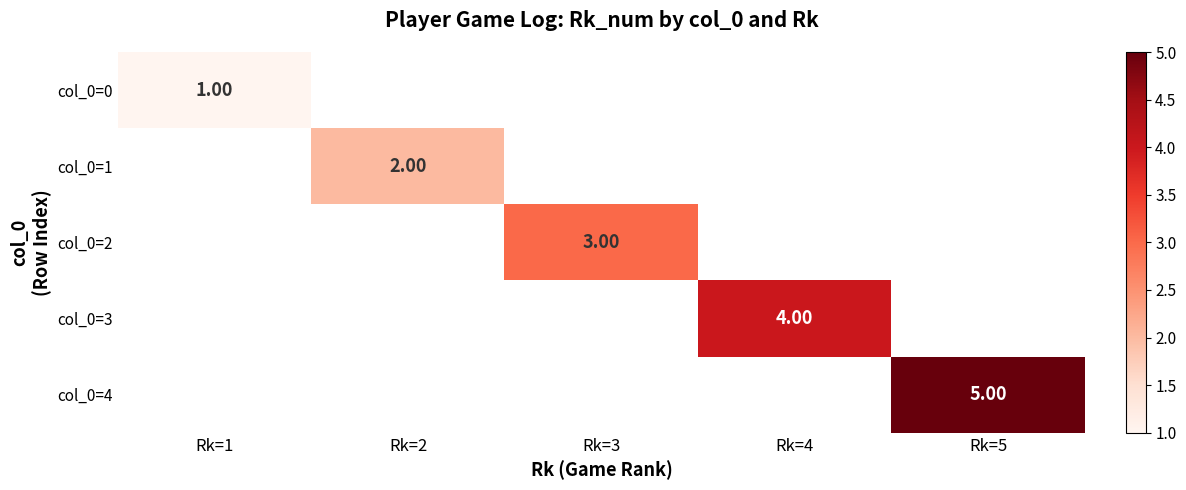

How many positive values does the col_0=4 series have?

1